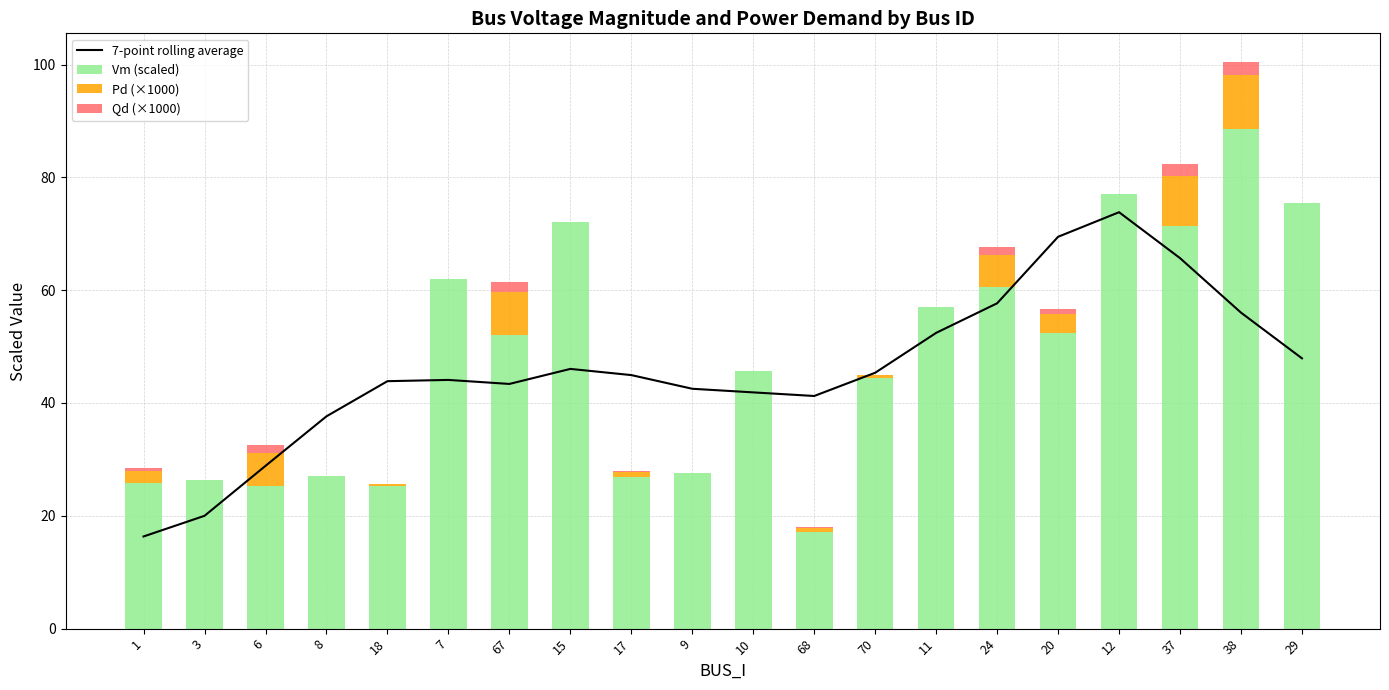

What is the average value of the 7-point rolling average series?

46.0